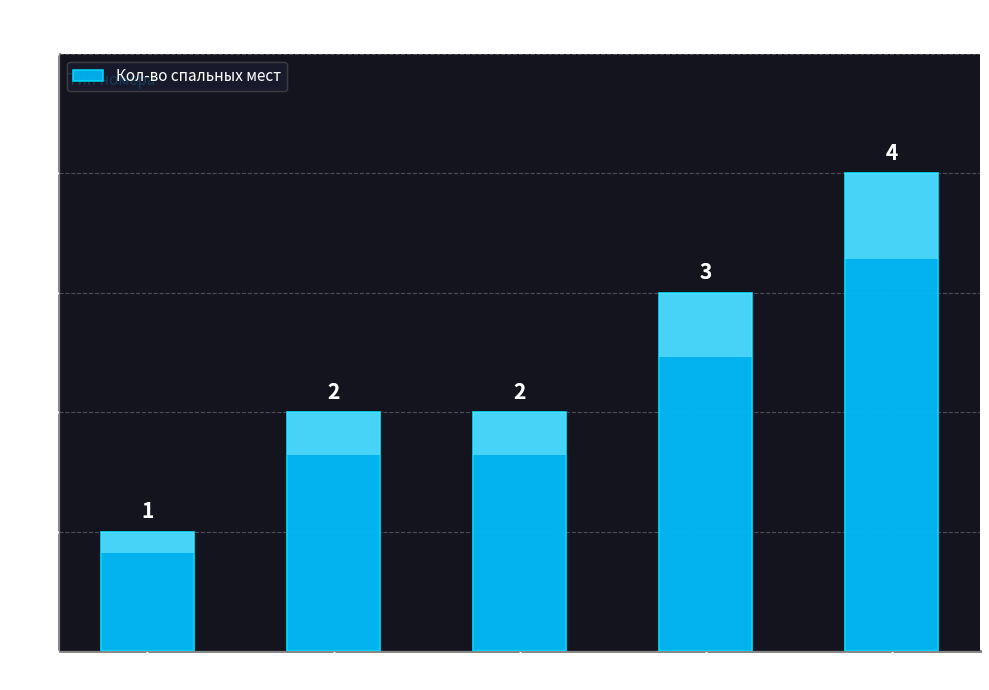

What is the minimum value shown in the chart?

1